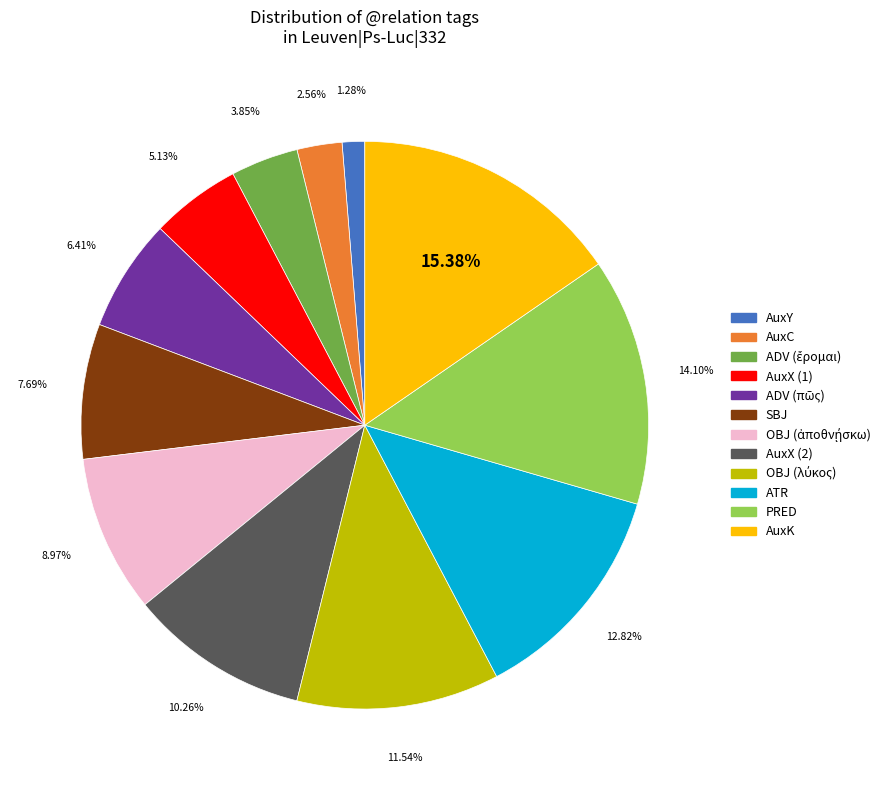

Count the number of slices in the pie.

12